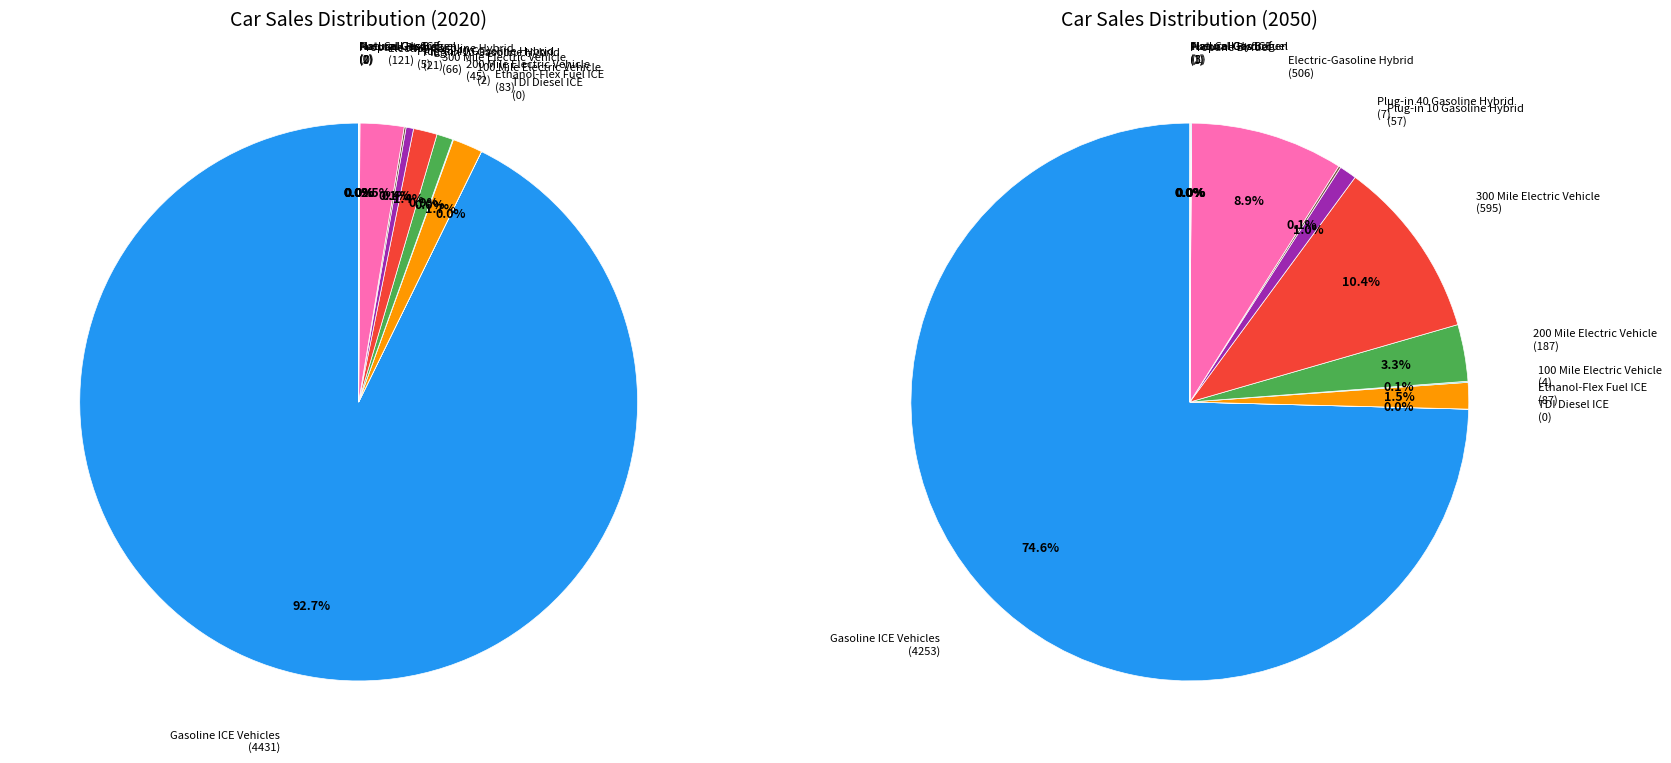

To the nearest percent, what is the difference between the largest and smallest slice percentages?

93%